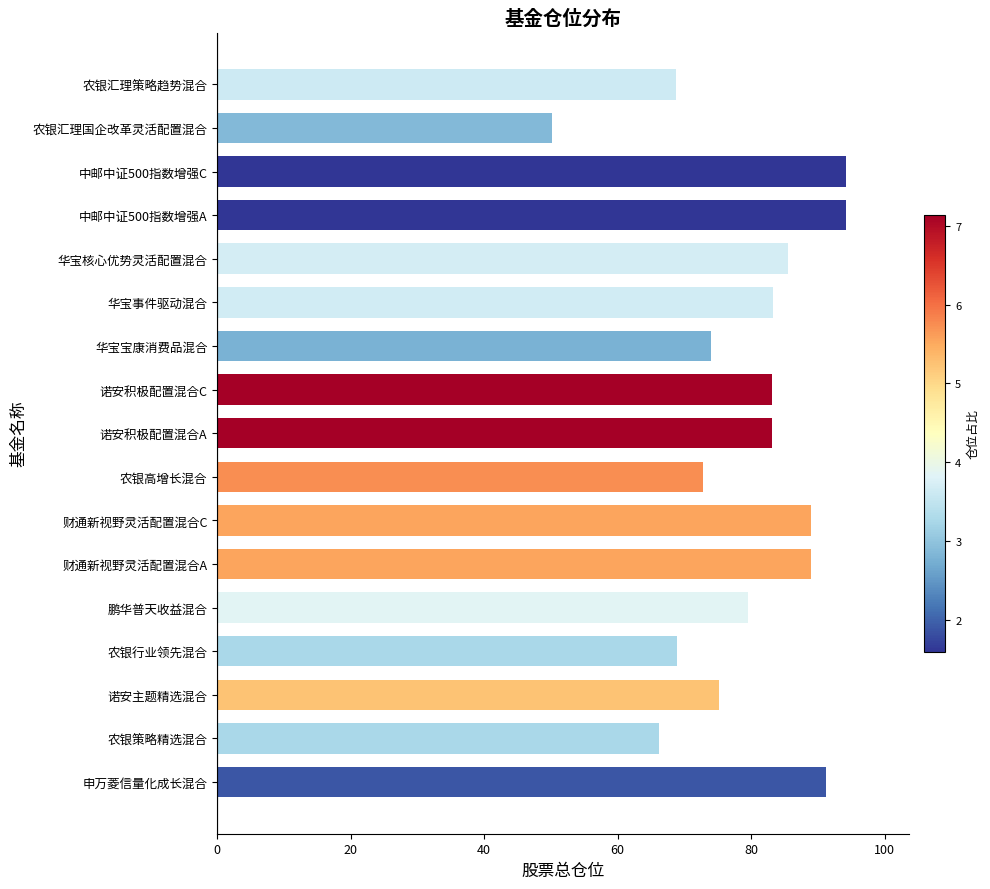

What is the average value?

79.3